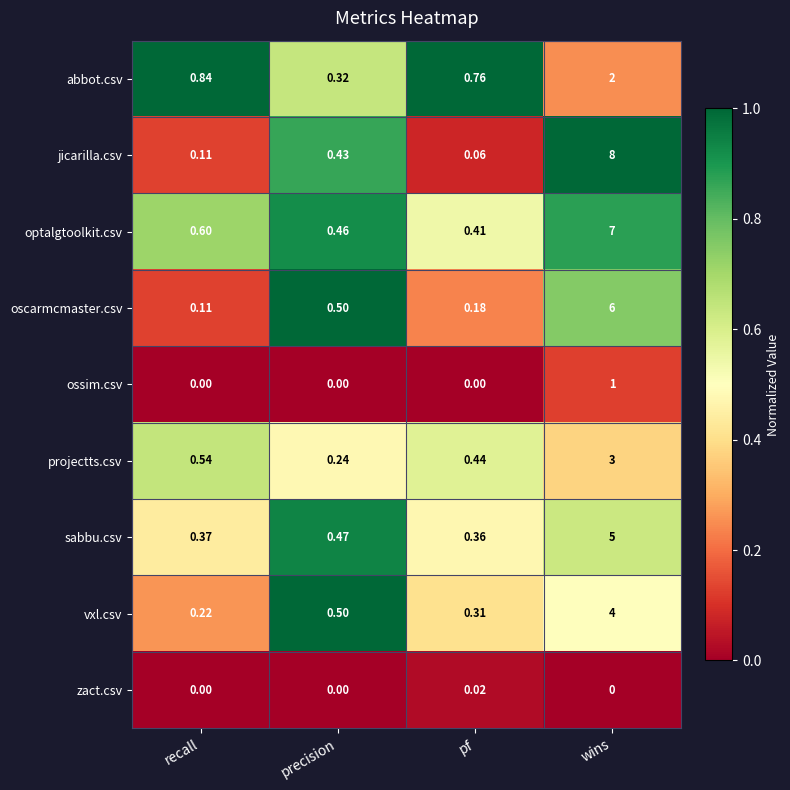

List the series in order of their peak value, lowest first.

zact.csv, ossim.csv, abbot.csv, projectts.csv, vxl.csv, sabbu.csv, oscarmcmaster.csv, optalgtoolkit.csv, jicarilla.csv